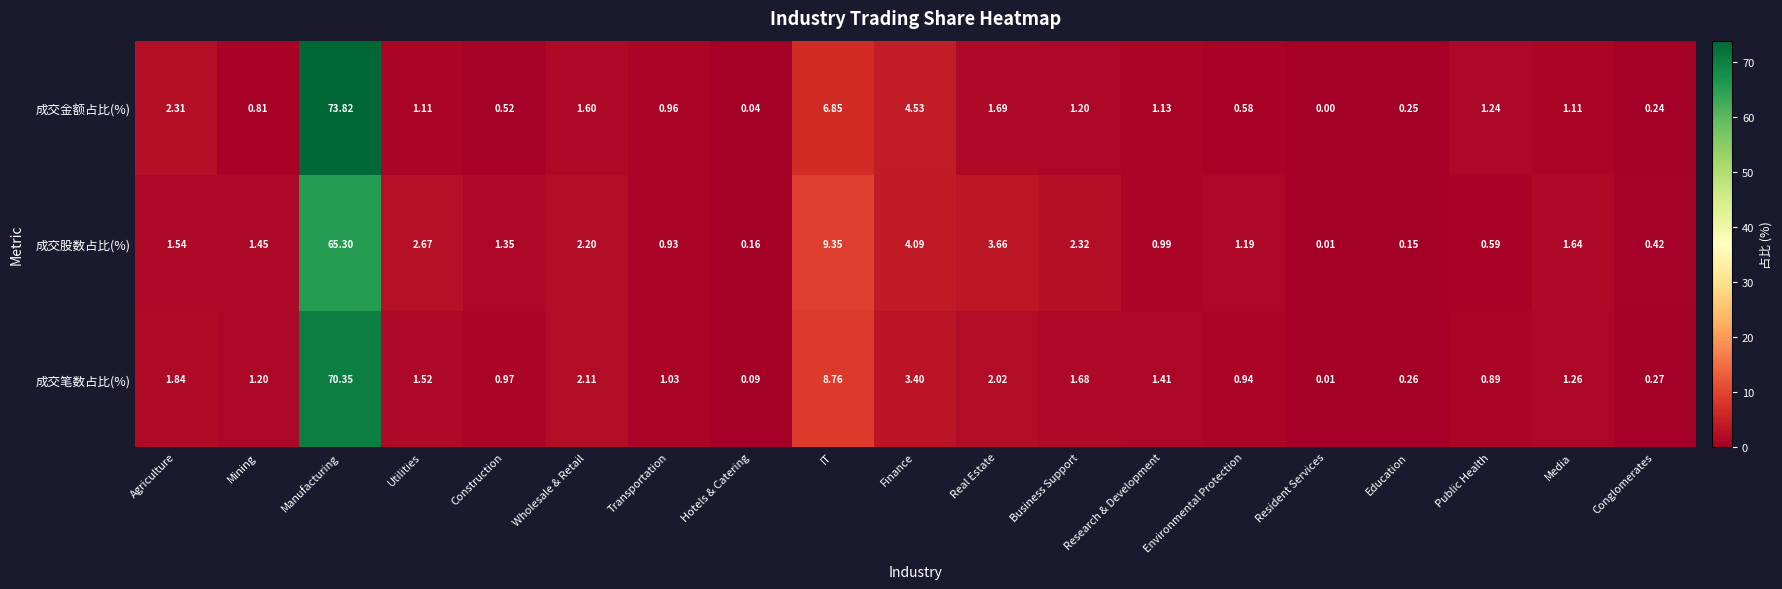

At which label is 成交笔数占比(%) closest to 35?

IT